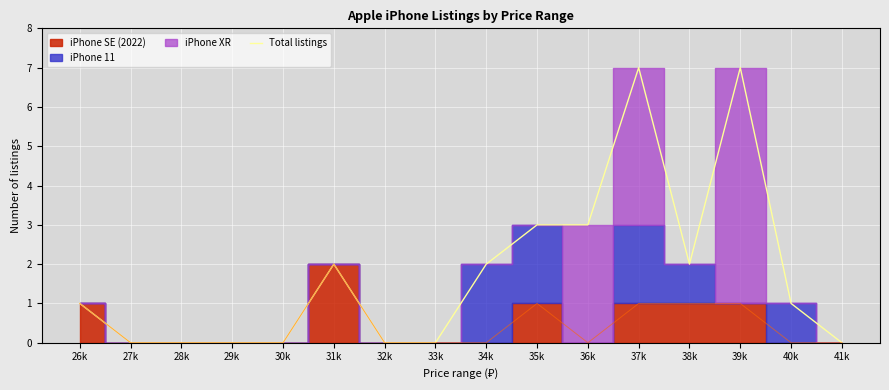

The Total listings series shows 1 at 31k. True or false?

False